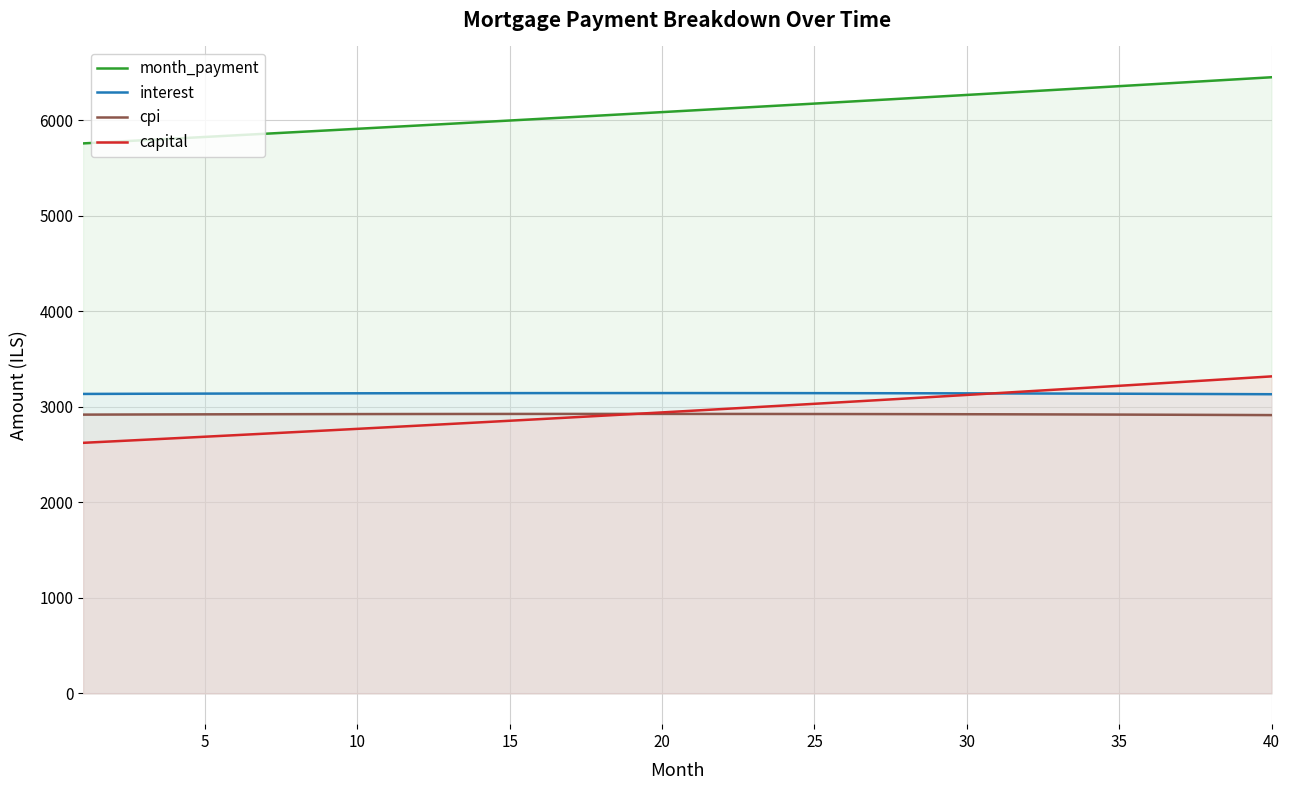

True or false: cpi and interest intersect in this chart.

False